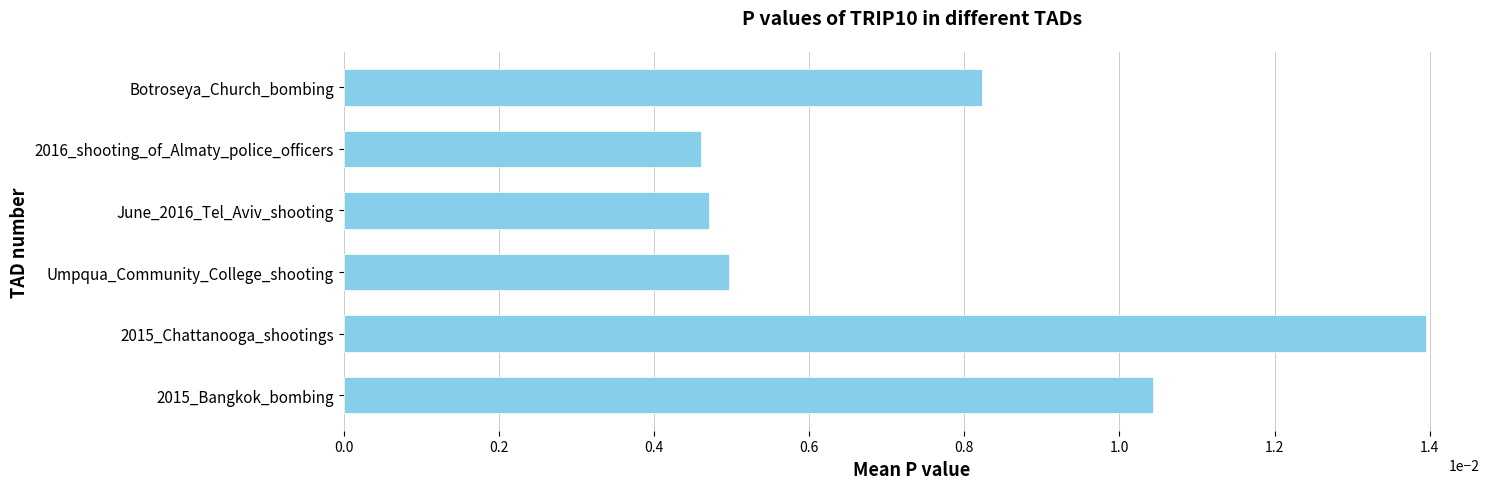

Are the bars grouped side by side (vs. stacked)?

No